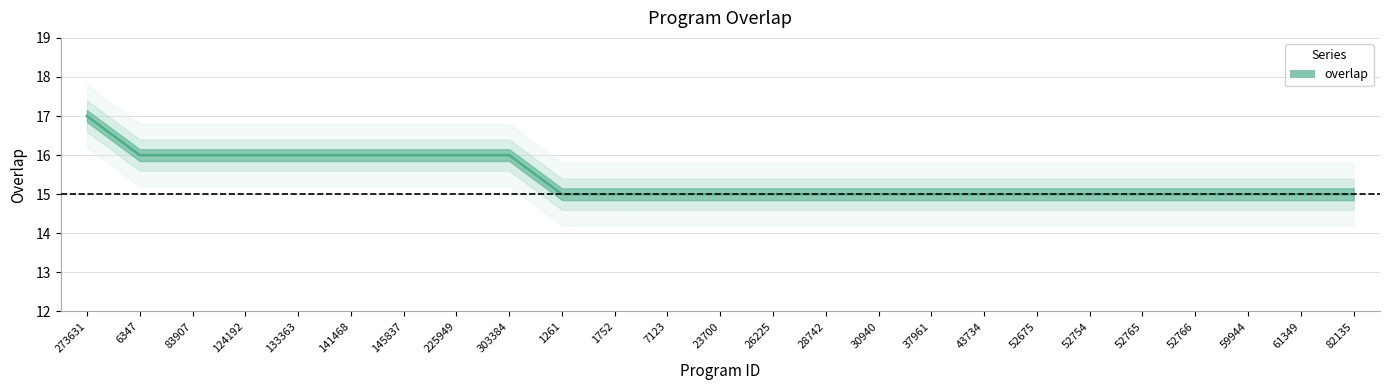

True or false: the data shows 25 at 124192.

False